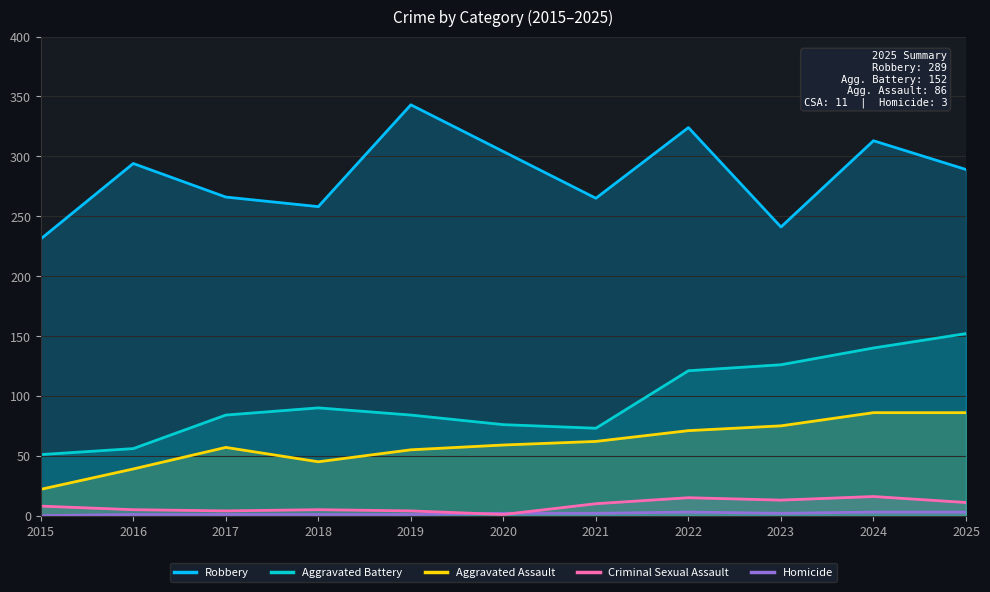

Reading right to left, what are all the values shown in this chart?

Homicide: 2025=3	2024=3	2023=2	2022=3	2021=2	2020=2	2019=1	2018=1	2017=1	2016=1	2015=0
Criminal Sexual Assault: 2025=11	2024=16	2023=13	2022=15	2021=10	2020=1	2019=4	2018=5	2017=4	2016=5	2015=8
Aggravated Assault: 2025=86	2024=86	2023=75	2022=71	2021=62	2020=59	2019=55	2018=45	2017=57	2016=39	2015=22
Aggravated Battery: 2025=152	2024=140	2023=126	2022=121	2021=73	2020=76	2019=84	2018=90	2017=84	2016=56	2015=51
Robbery: 2025=289	2024=313	2023=241	2022=324	2021=265	2020=304	2019=343	2018=258	2017=266	2016=294	2015=231